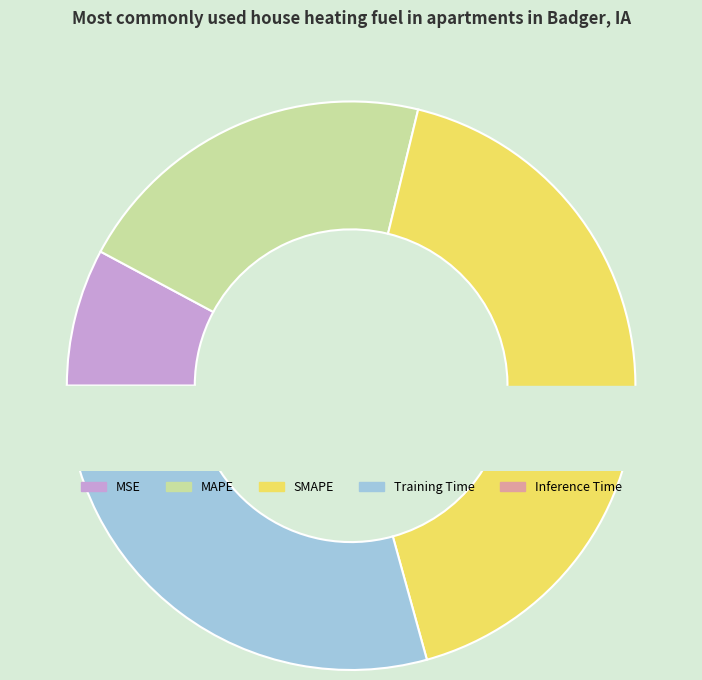

To the nearest percent, what is the average slice percentage?

20%